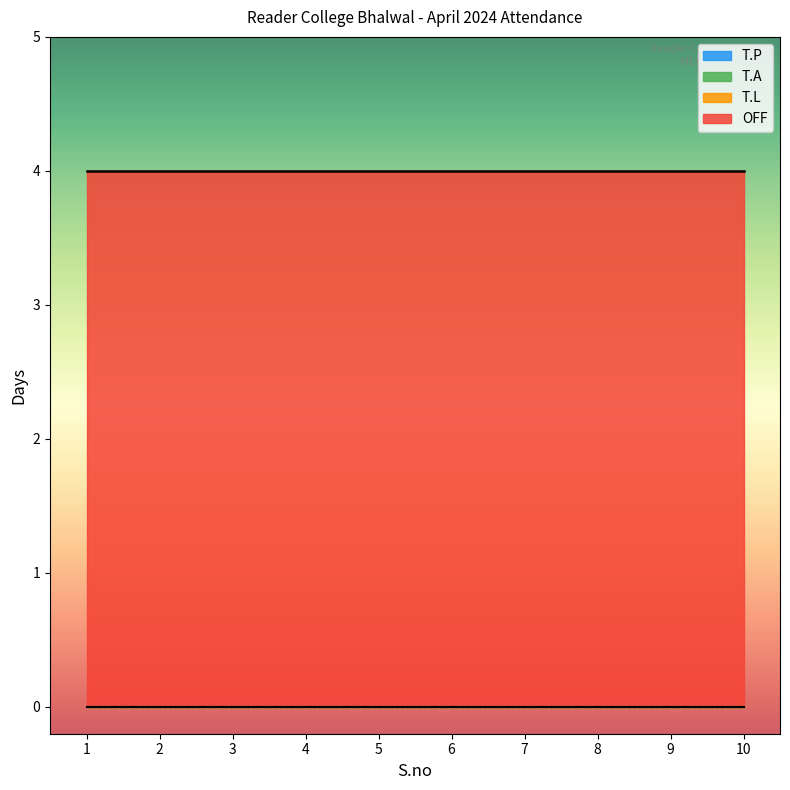

Reading left to right, list all the values displayed in this chart.

T.A: 1=0	2=0	3=0	4=0	5=0	6=0	7=0	8=0	9=0	10=0
T.P: 1=0	2=0	3=0	4=0	5=0	6=0	7=0	8=0	9=0	10=0
T.L: 1=0	2=0	3=0	4=0	5=0	6=0	7=0	8=0	9=0	10=0
OFF: 1=4	2=4	3=4	4=4	5=4	6=4	7=4	8=4	9=4	10=4